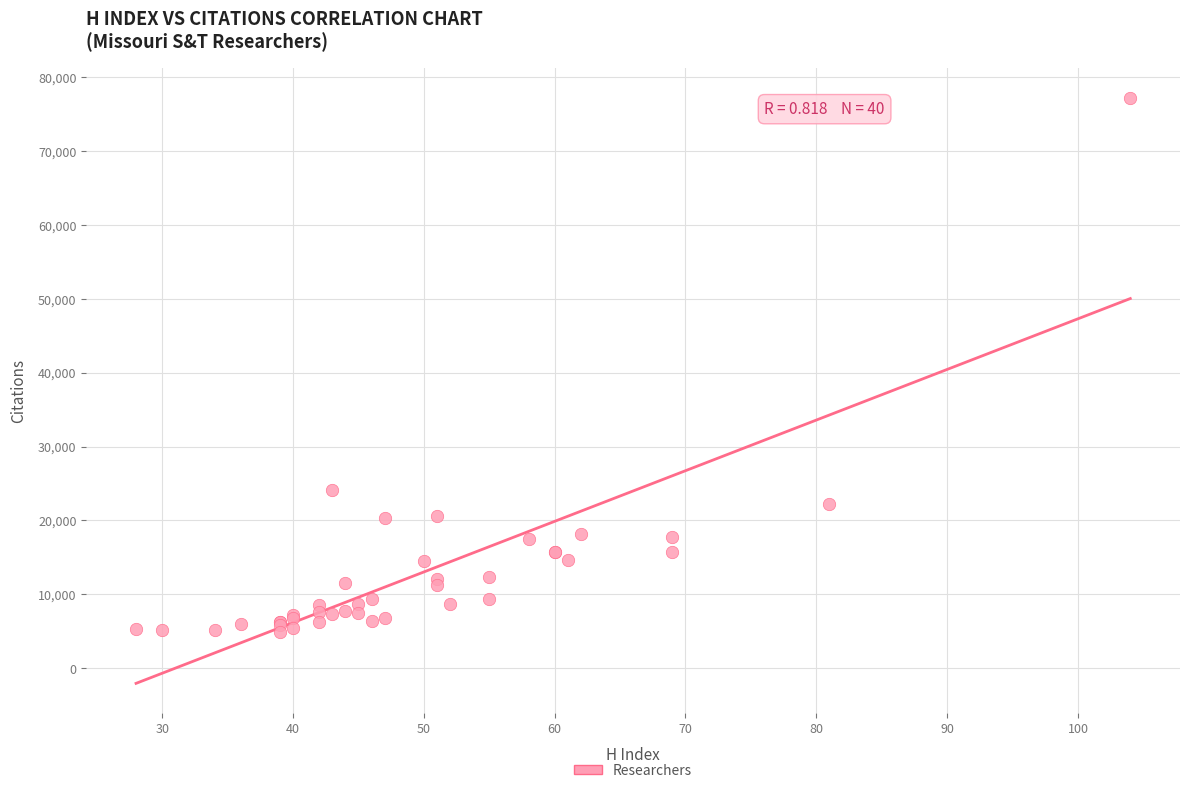

What Y value in the scatter plot is closest to 41064?

24072